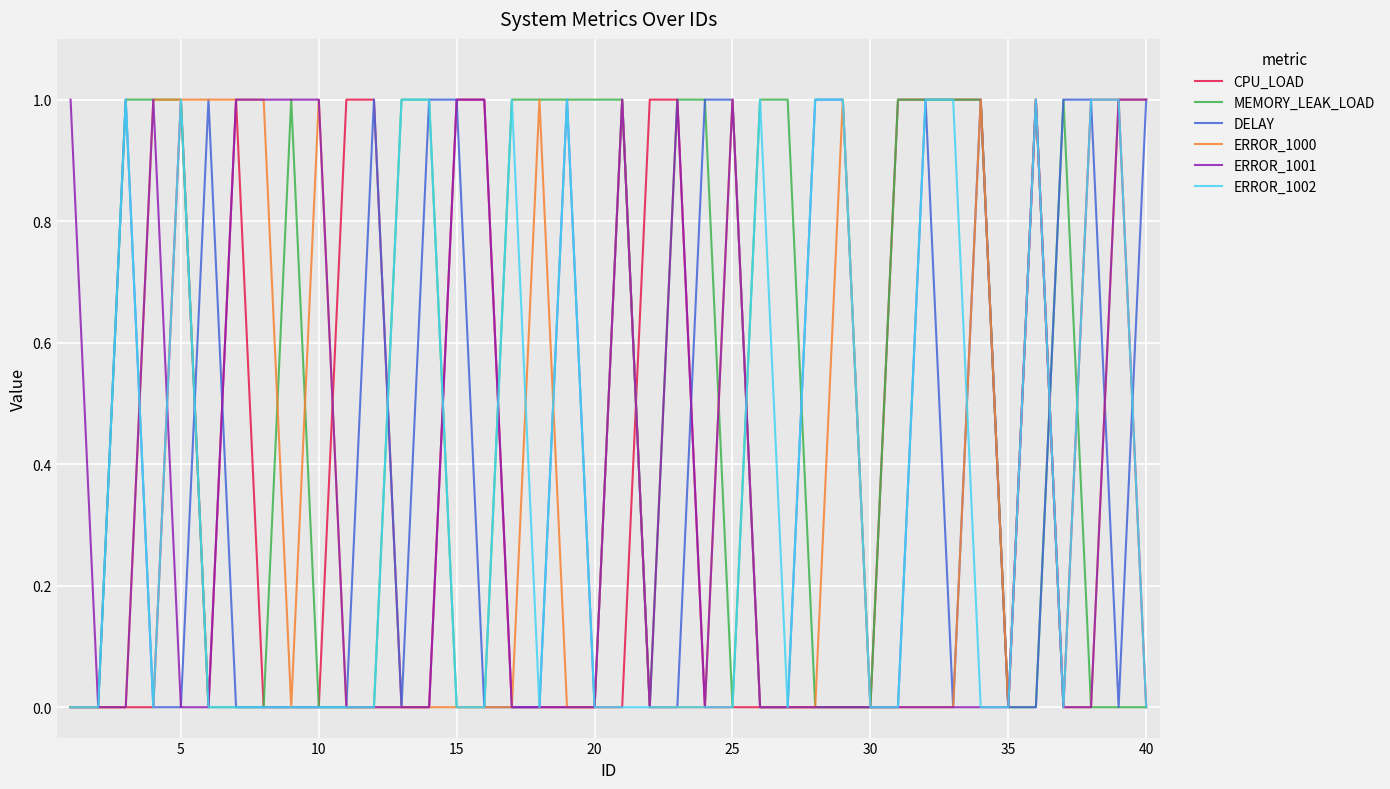

Which series has the largest total across all categories?

MEMORY_LEAK_LOAD